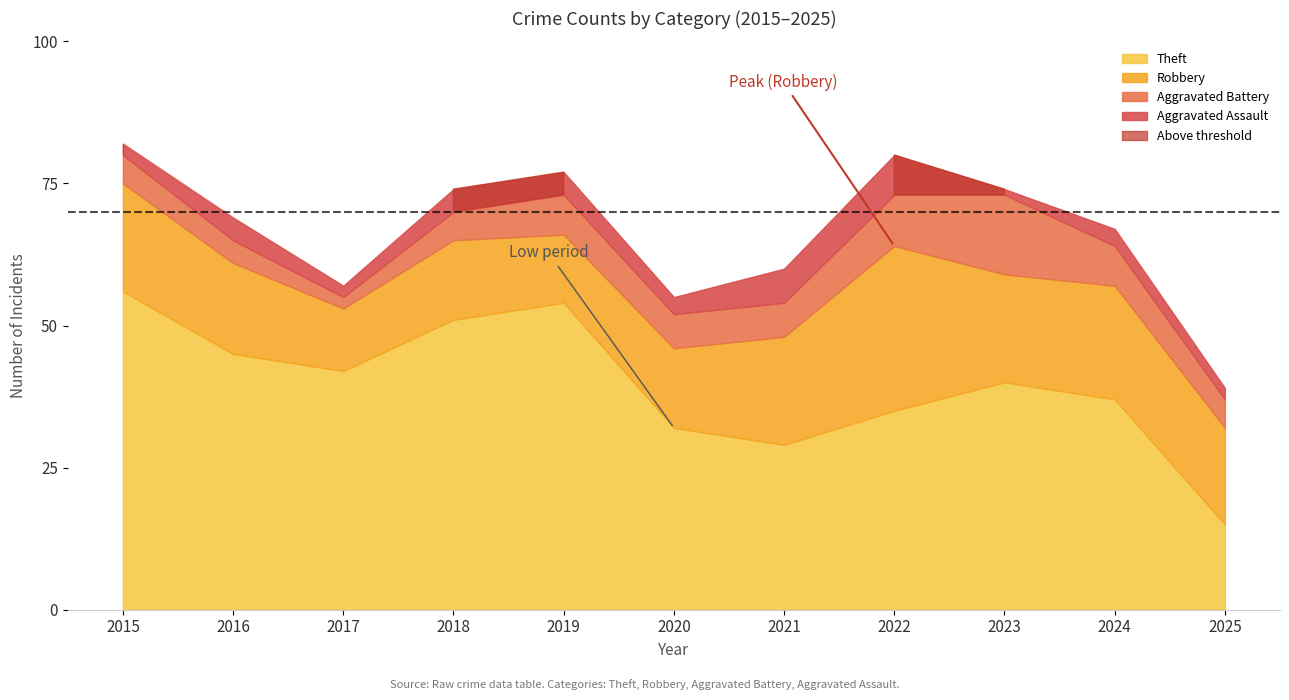

True or false: Aggravated Battery and Total cross at least once.

False